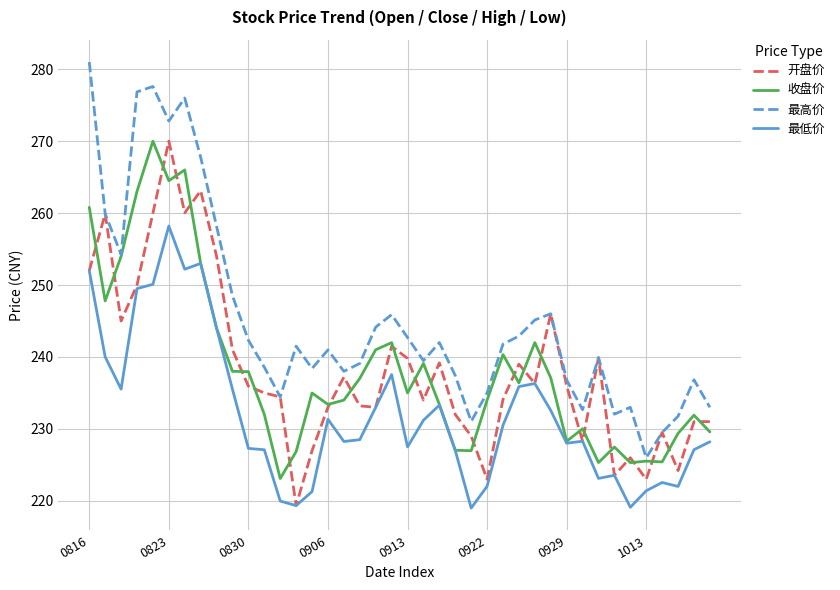

What is the maximum value for 开盘价?

270.0